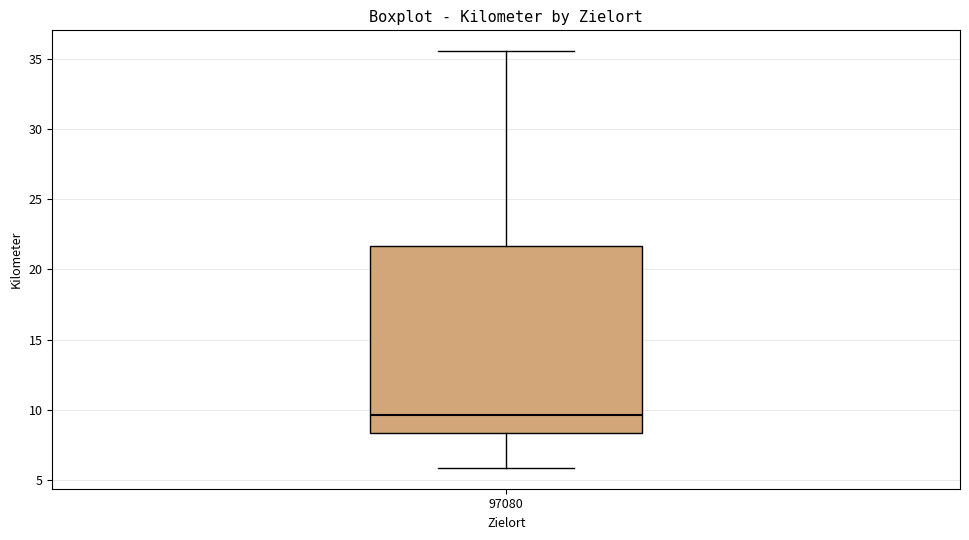

Read this box plot against the y-axis: the position of the median line, the range covered by the box, and the ends of both whiskers. The values are not printed on the chart, so give them approximately, as read against the axis.

median 9.5, box 8.5 to 21.5, whiskers 6.0 to 35.5